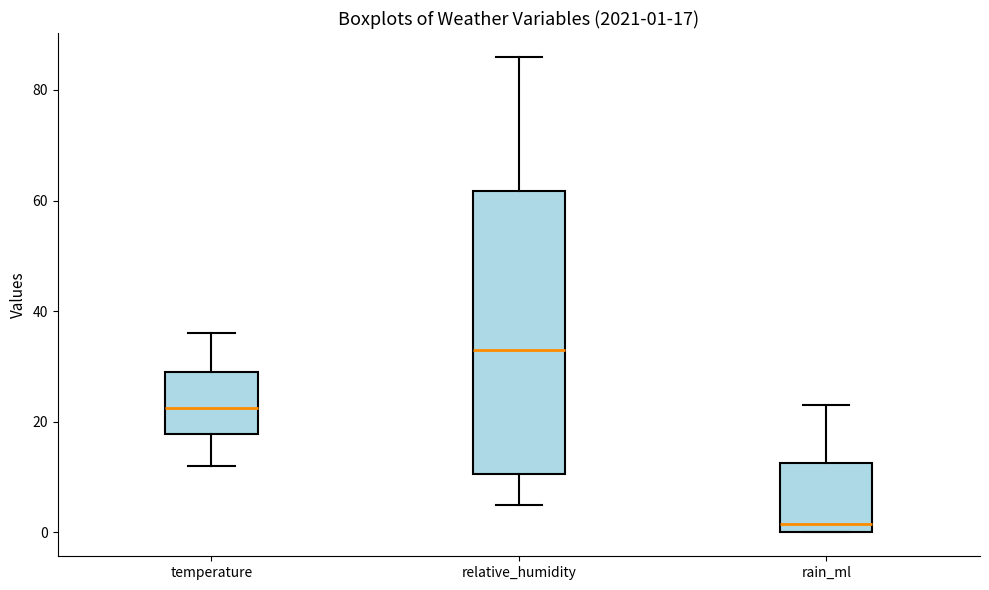

Comparing the boxes themselves (not the whiskers), which one is the tallest?

relative_humidity